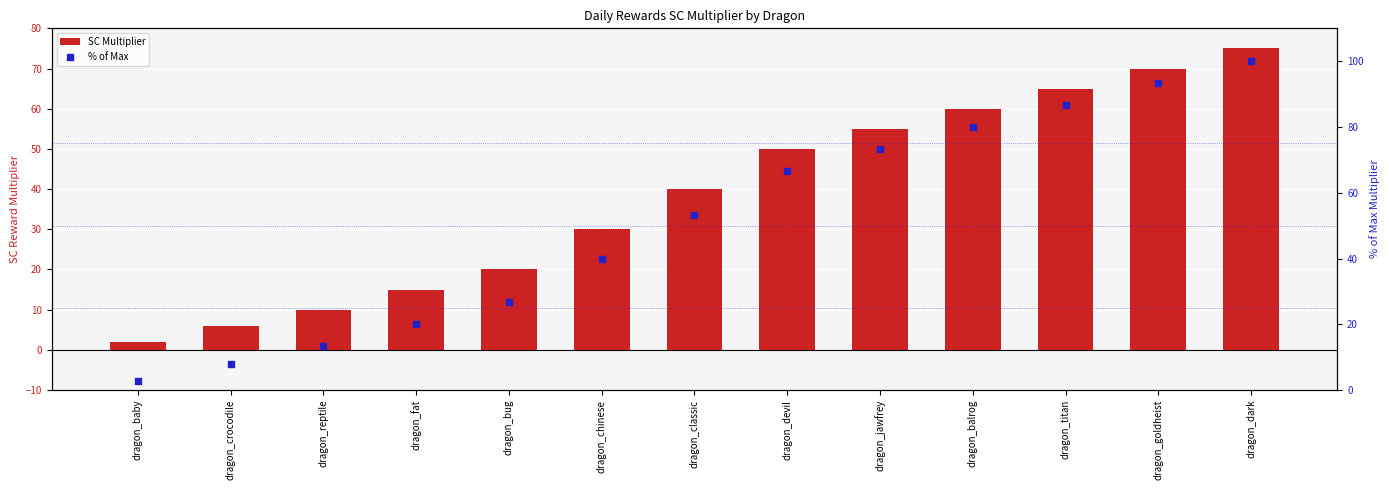

Which series contains the lowest Y value?

SC Multiplier